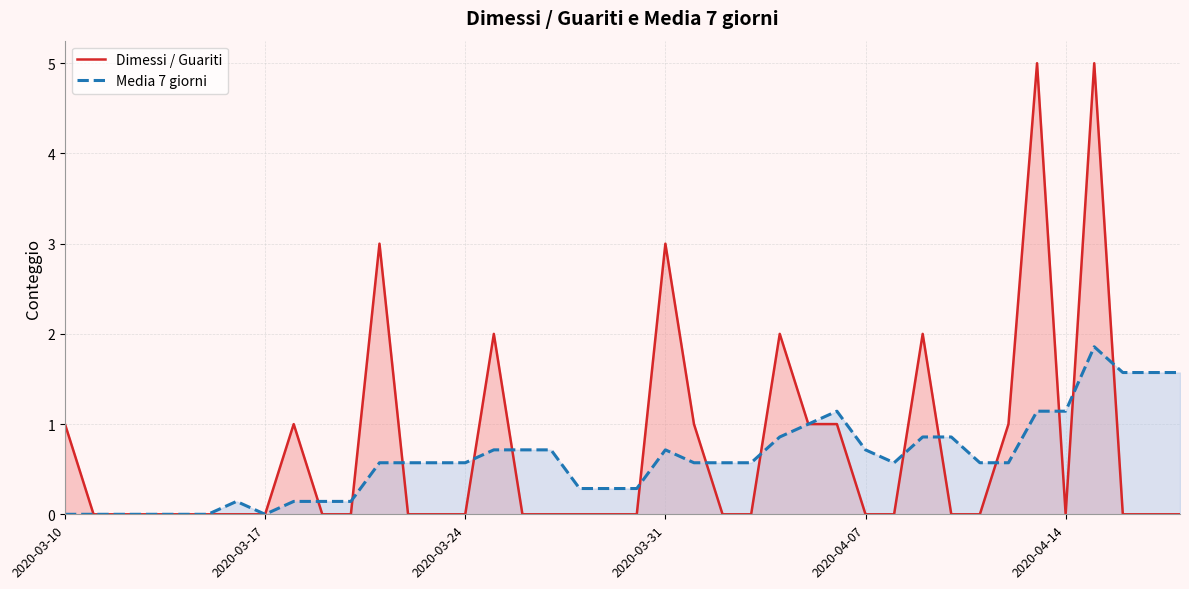

What is the sum of all Dimessi / Guariti values?

28.0